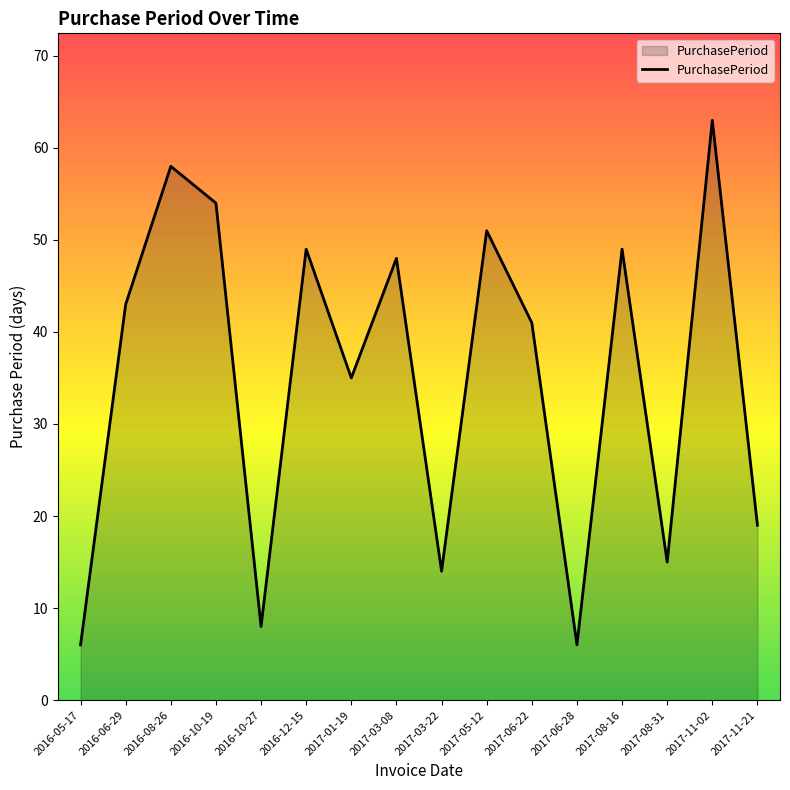

Where is the data nearest to the value 34?

2017-01-19